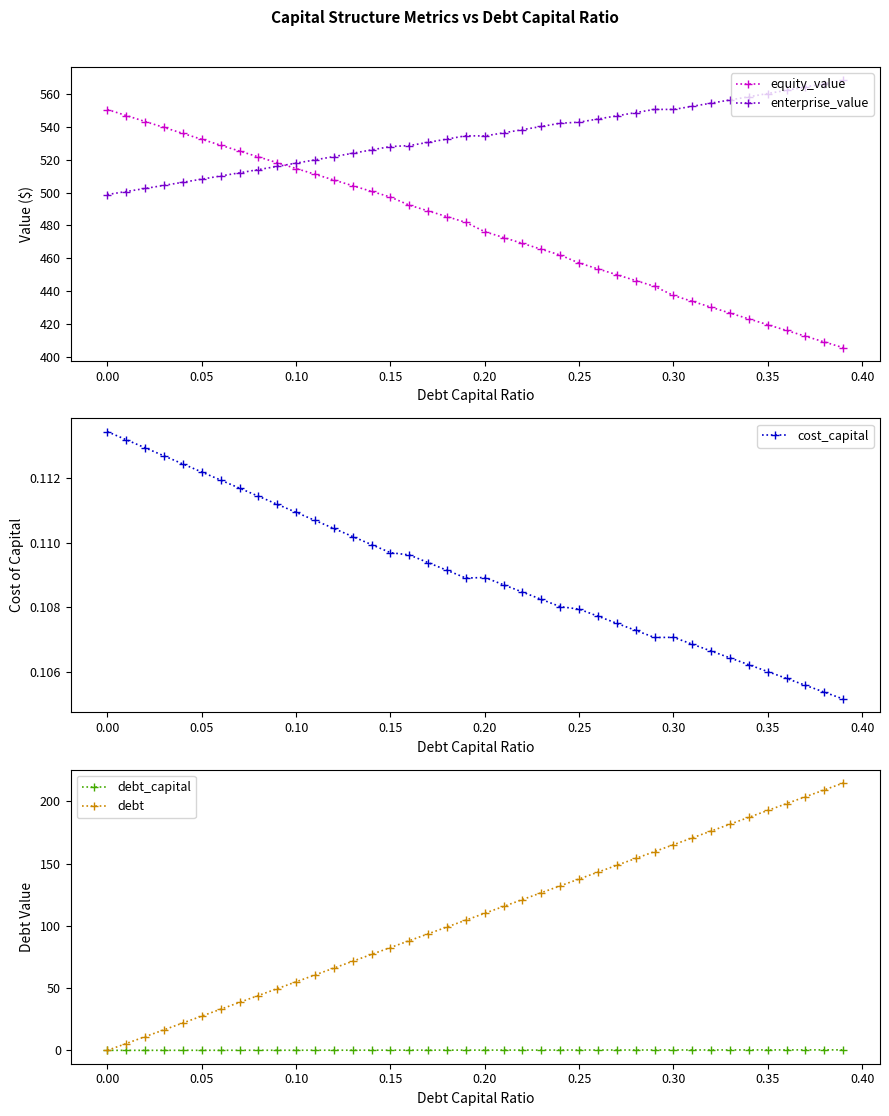

Which series has the largest total across all categories?

enterprise_value